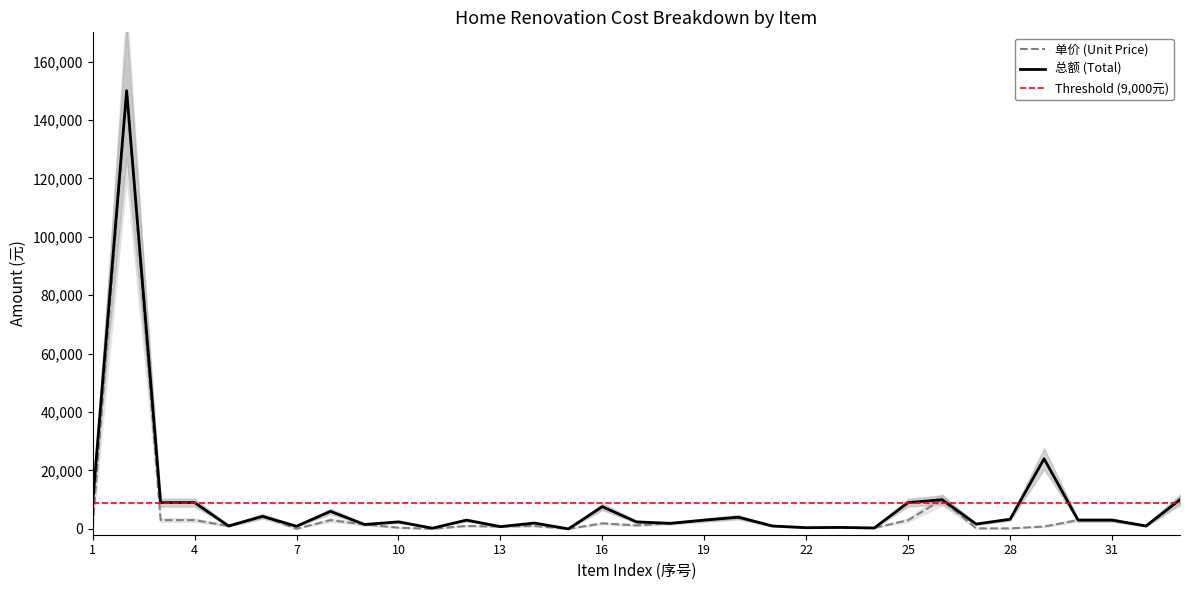

Rank the series at 11 from highest to lowest value.

总额, 单价